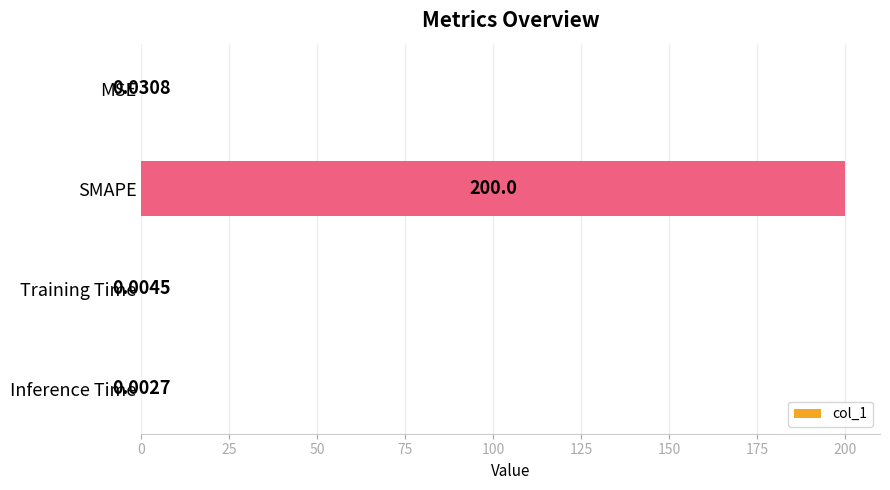

Count the number of categories in the chart.

4